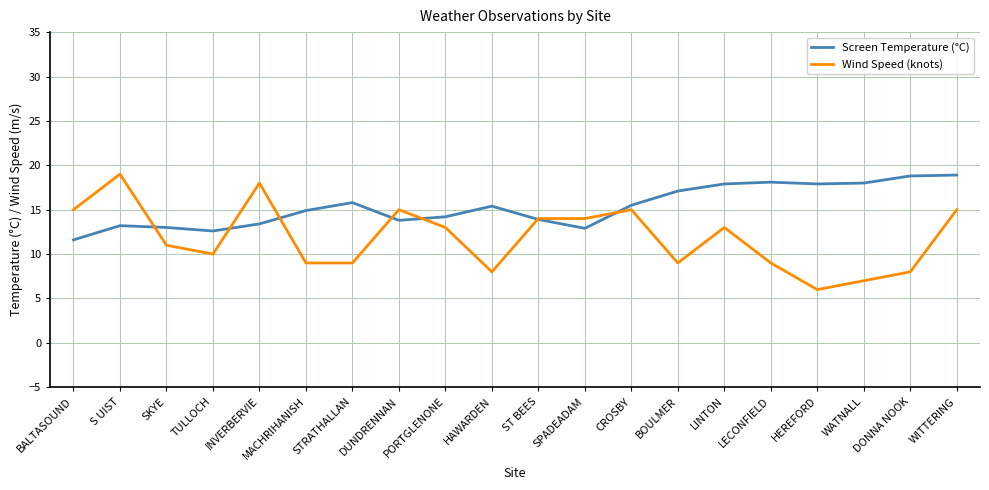

What is the difference between the second highest and minimum values in the Screen Temperature (°C) series?

7.2